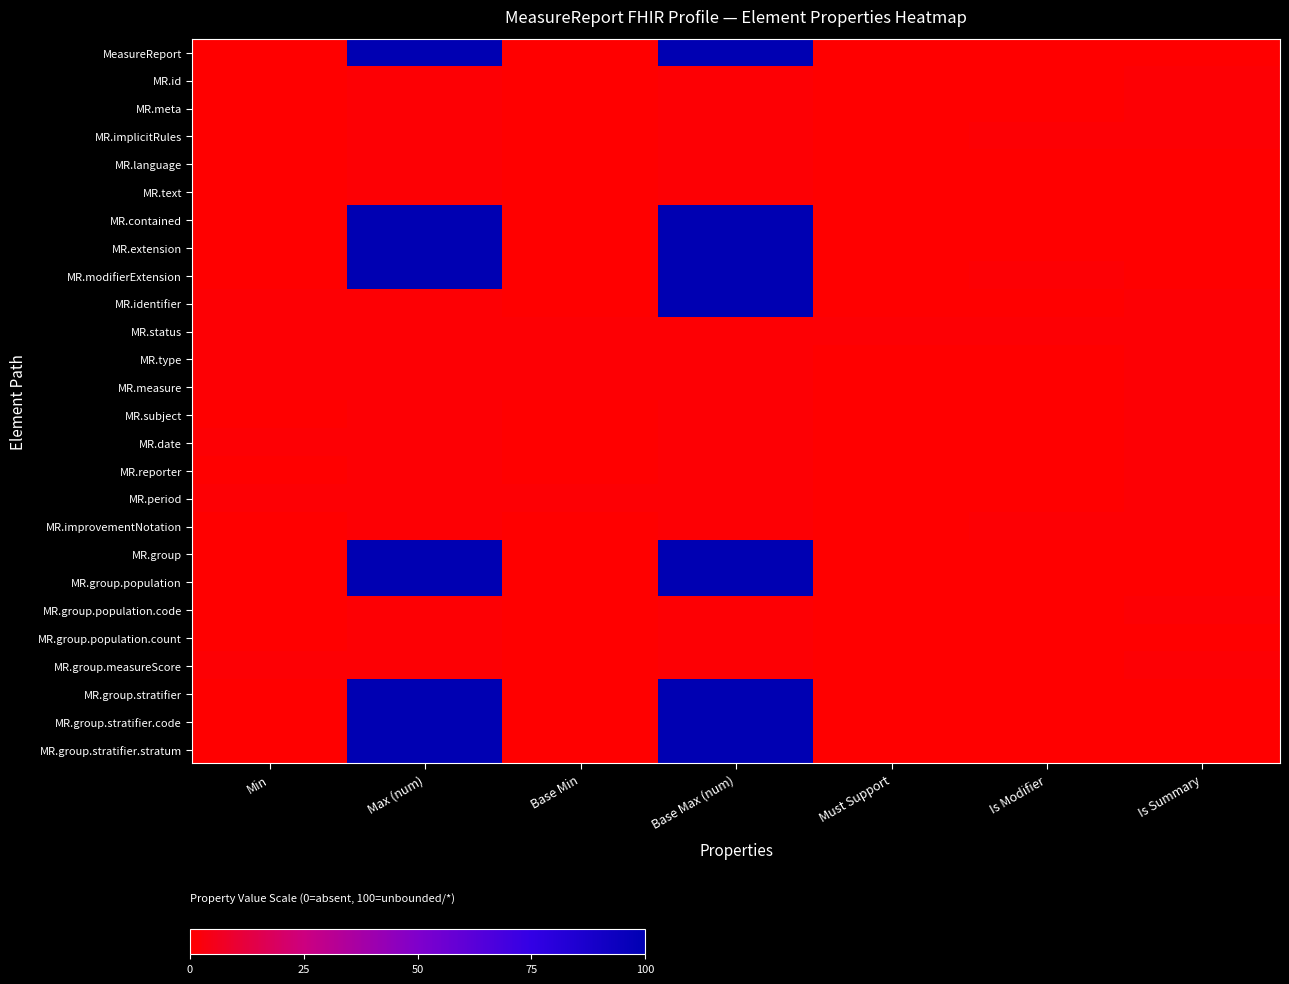

Which series changed the most between Max (num) and Must Support?

MeasureReport